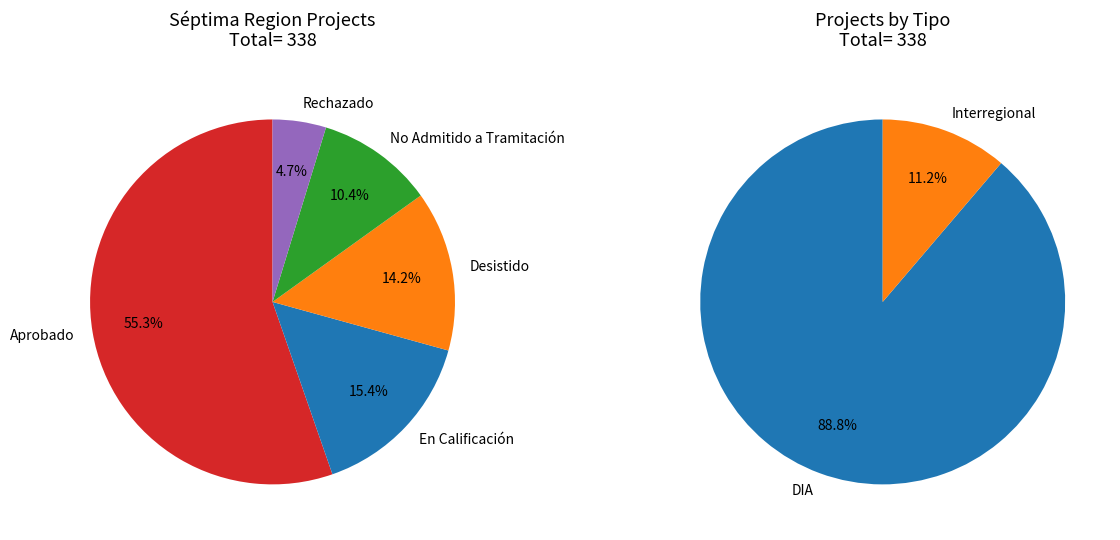

Approximately how many times larger is the value at Rechazado compared to En Calificación?

0.3